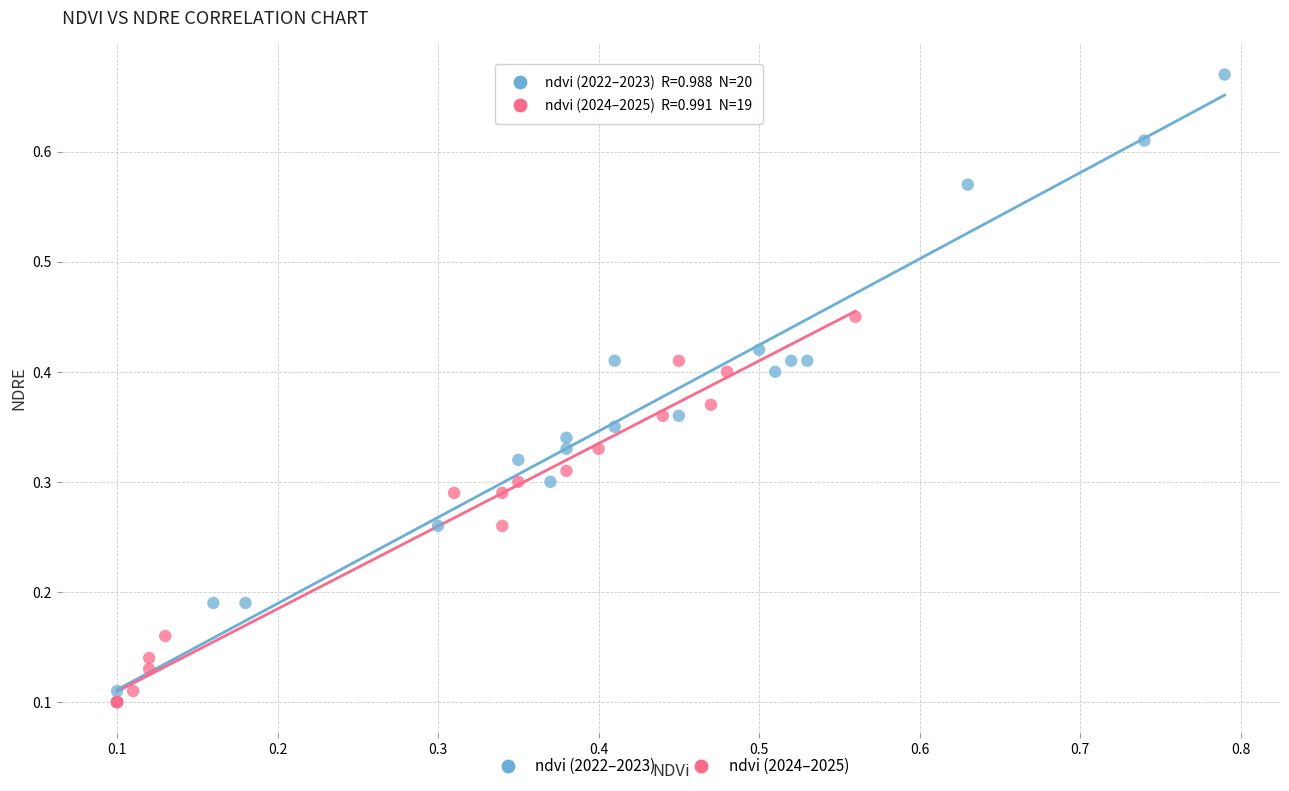

Which series contains the highest Y value?

ndvi (2022–2023)